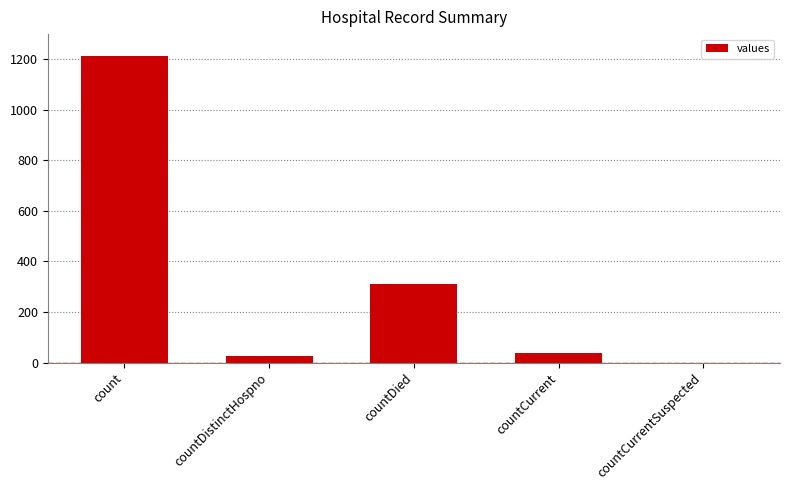

What is the sum of all values?

1587